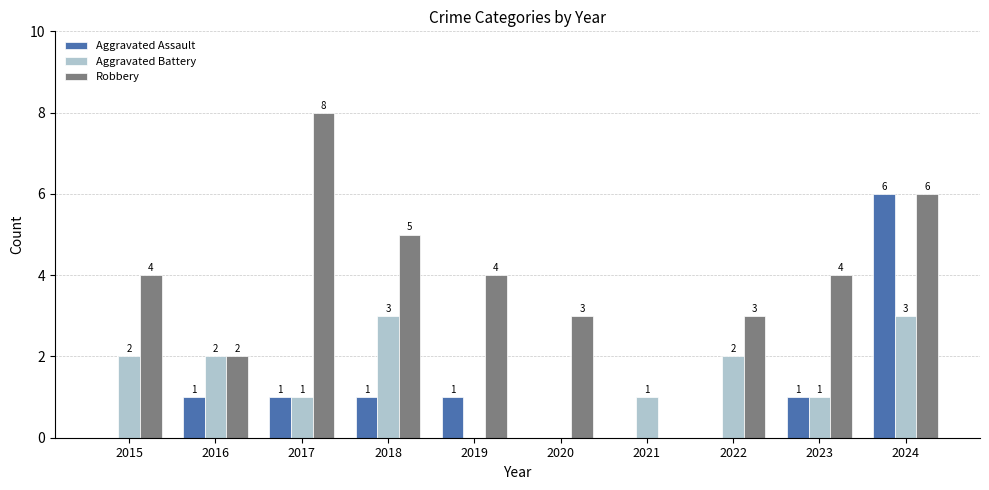

Between 2017 and 2020, which series saw the biggest shift?

Robbery